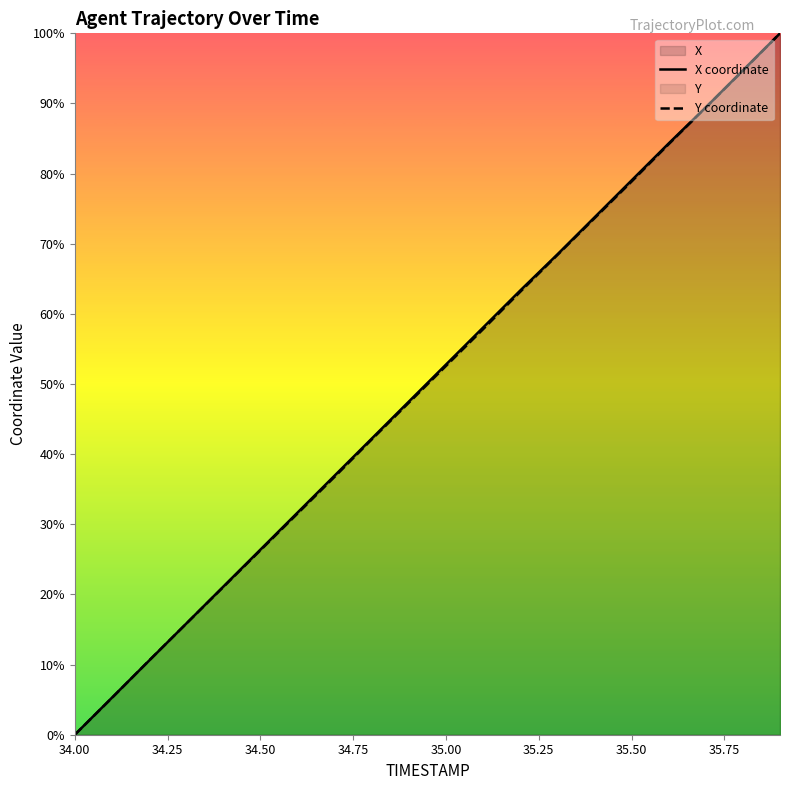

Does the chart display data point markers on the line(s)?

No